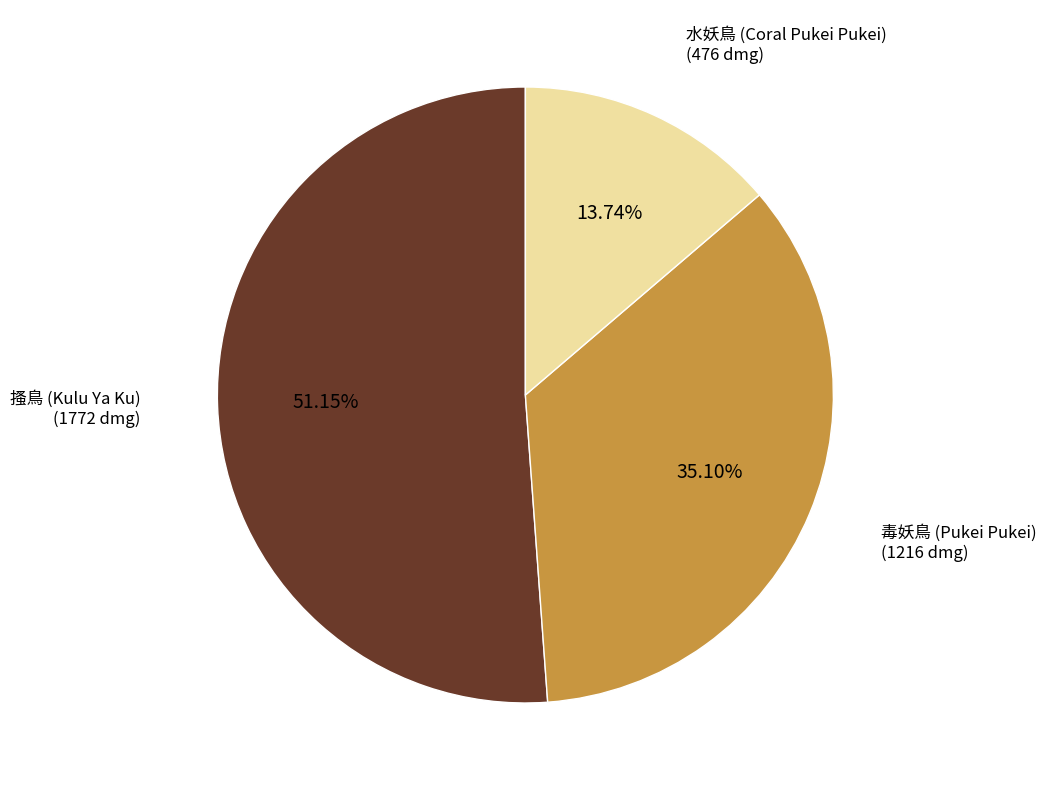

What is the smallest slice in the pie chart?

水妖鳥 (Coral Pukei Pukei) (476 dmg)